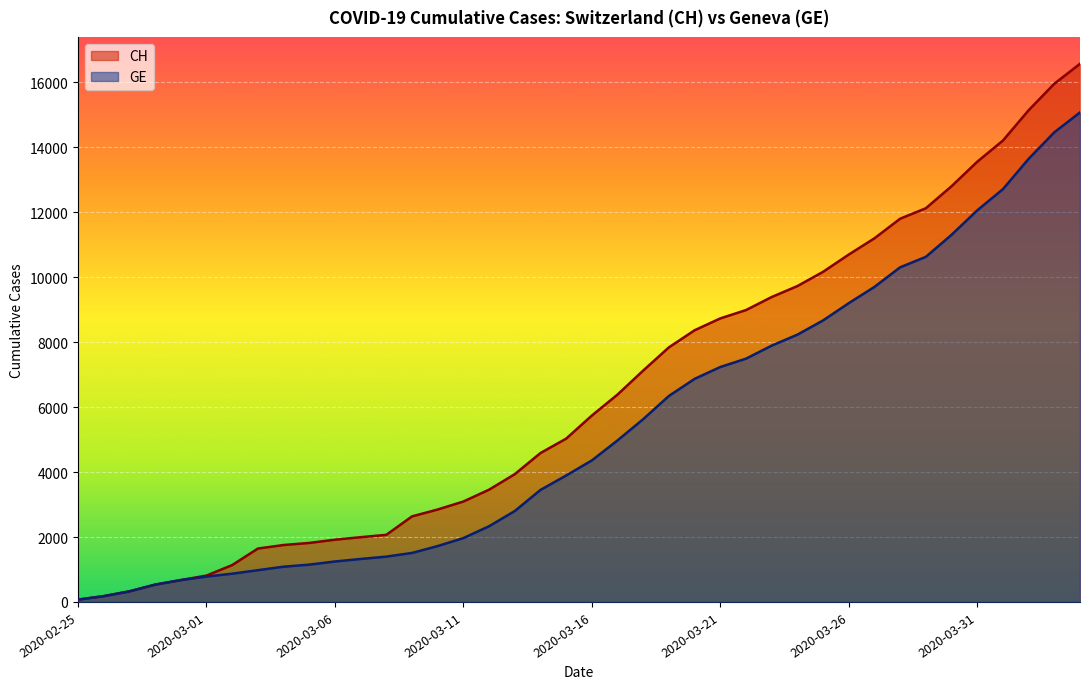

What is the total value across all series at 2020-02-26?

356